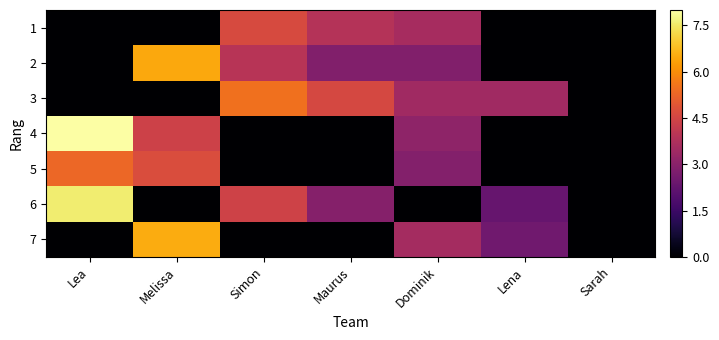

Reading right to left, extract all data points from this chart.

1: Sarah=0.0	Lena=0.0	Dominik=3.6	Maurus=3.8	Simon=4.6	Melissa=0.0	Lea=0.0
2: Sarah=0.0	Lena=0.0	Dominik=2.9	Maurus=2.9	Simon=3.9	Melissa=6.4	Lea=0.0
3: Sarah=0.0	Lena=3.4	Dominik=3.5	Maurus=4.6	Simon=5.5	Melissa=0.0	Lea=0.0
4: Sarah=0.0	Lena=0.0	Dominik=3.1	Maurus=0.0	Simon=0.0	Melissa=4.4	Lea=8.0
5: Sarah=0.0	Lena=0.0	Dominik=2.9	Maurus=0.0	Simon=0.0	Melissa=4.7	Lea=5.3
6: Sarah=0.0	Lena=2.3	Dominik=0.0	Maurus=2.9	Simon=4.4	Melissa=0.0	Lea=7.6
7: Sarah=0.0	Lena=2.5	Dominik=3.5	Maurus=0.0	Simon=0.0	Melissa=6.5	Lea=0.0